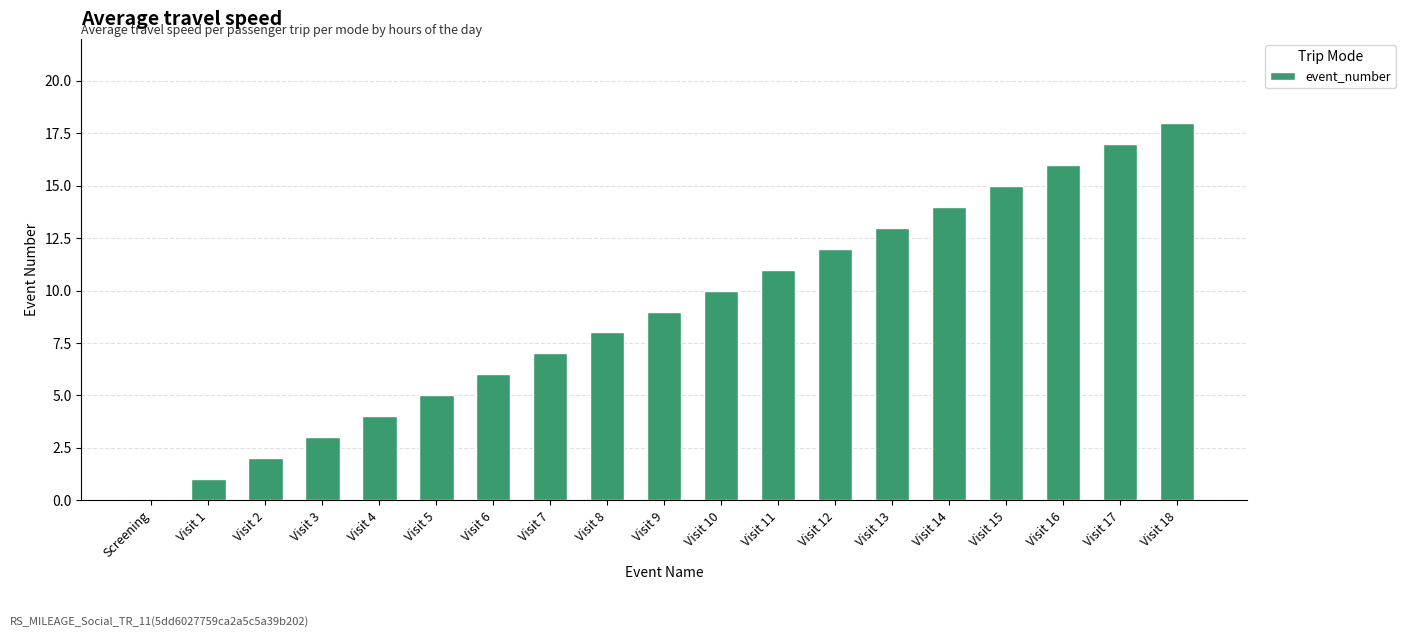

Reading left to right, what are all the values shown in this chart?

Screening=0	Visit 1=1	Visit 2=2	Visit 3=3	Visit 4=4	Visit 5=5	Visit 6=6	Visit 7=7	Visit 8=8	Visit 9=9	Visit 10=10	Visit 11=11	Visit 12=12	Visit 13=13	Visit 14=14	Visit 15=15	Visit 16=16	Visit 17=17	Visit 18=18